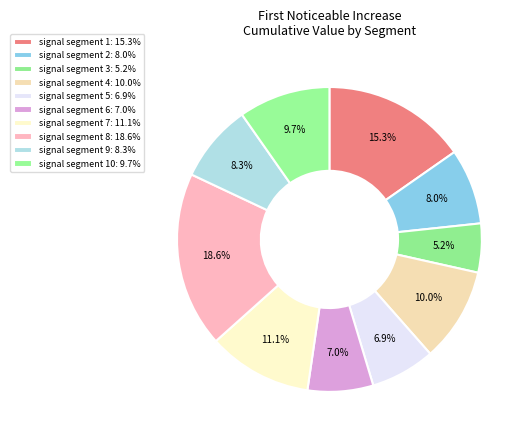

How many slices are in this pie chart?

10